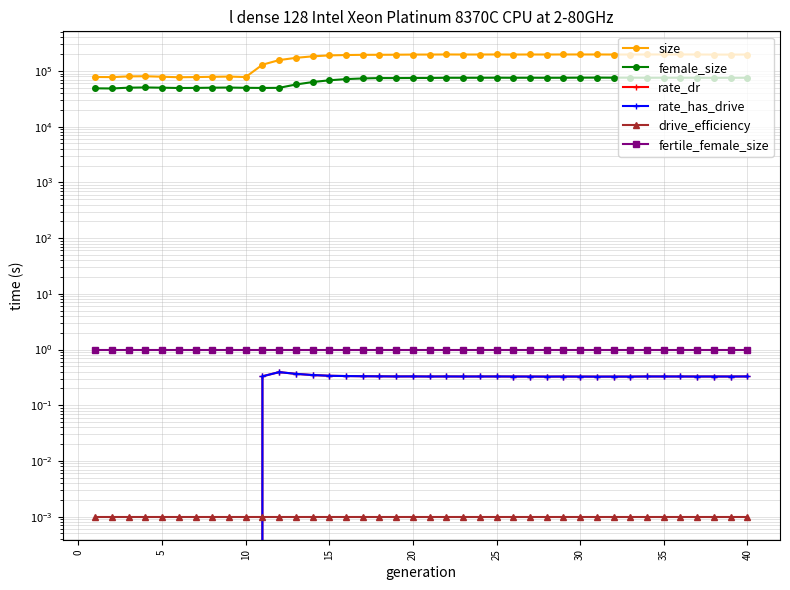

Reading left to right, extract all data points from this chart.

size: 78130.0	77772.0	80141.0	80555.0	78995.0	77306.0	77857.0	78769.0	79495.0	78014.0	129814.0	157112.0	172415.0	183486.0	190828.0	193541.0	195366.0	195684.0	196195.0	197479.0	197488.0	198235.0	197705.0	197826.0	198227.0	197510.0	198081.0	197664.0	198234.0	198232.0	198186.0	197708.0	197927.0	198275.0	198181.0	198458.0	198079.0	197166.0	197206.0	197753.0
female_size: 48880.0	48609.0	50243.0	50729.0	50179.0	49571.0	49748.0	50193.0	50509.0	49959.0	49690.0	49885.0	57291.0	63348.0	68191.0	71581.0	73624.0	74725.0	74673.0	74952.0	75019.0	75610.0	75595.0	75652.0	75834.0	75625.0	75720.0	75583.0	75660.0	75961.0	76095.0	75889.0	75945.0	75609.0	75789.0	75692.0	75701.0	75377.0	75535.0	75586.0
rate_dr: 0.0	0.0	0.0	0.0	0.0	0.0	0.0	0.0	0.0	0.0	0.3	0.4	0.4	0.3	0.3	0.3	0.3	0.3	0.3	0.3	0.3	0.3	0.3	0.3	0.3	0.3	0.3	0.3	0.3	0.3	0.3	0.3	0.3	0.3	0.3	0.3	0.3	0.3	0.3	0.3
rate_has_drive: 0.0	0.0	0.0	0.0	0.0	0.0	0.0	0.0	0.0	0.0	0.3	0.4	0.4	0.3	0.3	0.3	0.3	0.3	0.3	0.3	0.3	0.3	0.3	0.3	0.3	0.3	0.3	0.3	0.3	0.3	0.3	0.3	0.3	0.3	0.3	0.3	0.3	0.3	0.3	0.3
drive_efficiency: 0.0	0.0	0.0	0.0	0.0	0.0	0.0	0.0	0.0	0.0	0.0	0.0	0.0	0.0	0.0	0.0	0.0	0.0	0.0	0.0	0.0	0.0	0.0	0.0	0.0	0.0	0.0	0.0	0.0	0.0	0.0	0.0	0.0	0.0	0.0	0.0	0.0	0.0	0.0	0.0
fertile_female_size: 1.0	1.0	1.0	1.0	1.0	1.0	1.0	1.0	1.0	1.0	1.0	1.0	1.0	1.0	1.0	1.0	1.0	1.0	1.0	1.0	1.0	1.0	1.0	1.0	1.0	1.0	1.0	1.0	1.0	1.0	1.0	1.0	1.0	1.0	1.0	1.0	1.0	1.0	1.0	1.0